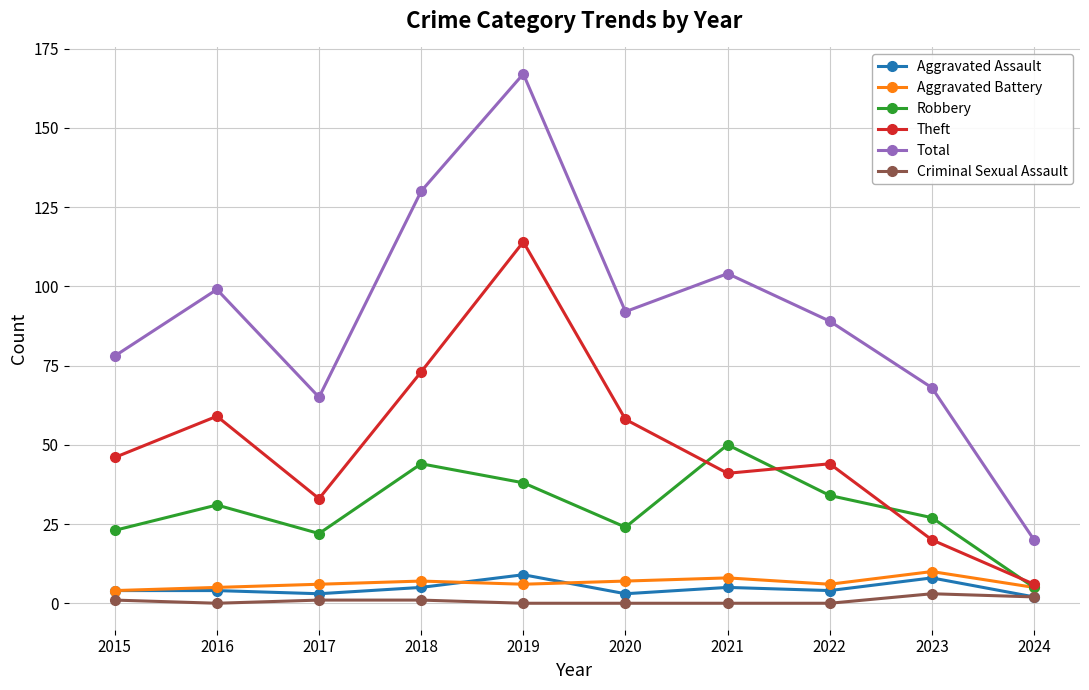

The Criminal Sexual Assault series shows 0 at 2016. True or false?

True